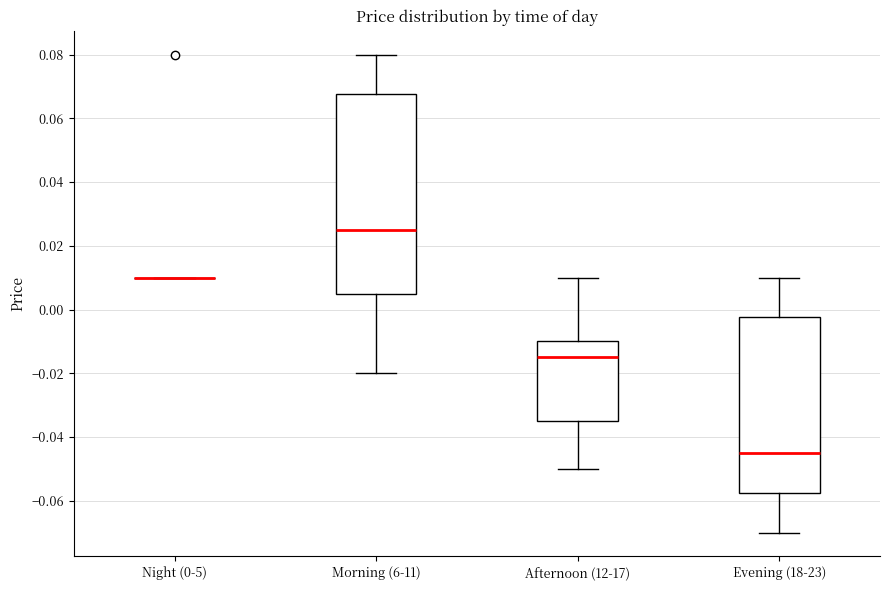

Reading left to right, read every box against the y-axis: the position of its median line, the range the box covers, and the ends of its whiskers. The values are not printed on the chart, so give them approximately, as read against the axis.

Night (0-5): box collapsed to a line at 0.010, whiskers 0.010 to 0.010
Morning (6-11): median 0.026, box 0.006 to 0.068, whiskers -0.020 to 0.080
Afternoon (12-17): median -0.014, box -0.034 to -0.010, whiskers -0.050 to 0.010
Evening (18-23): median -0.044, box -0.058 to -0.002, whiskers -0.070 to 0.010